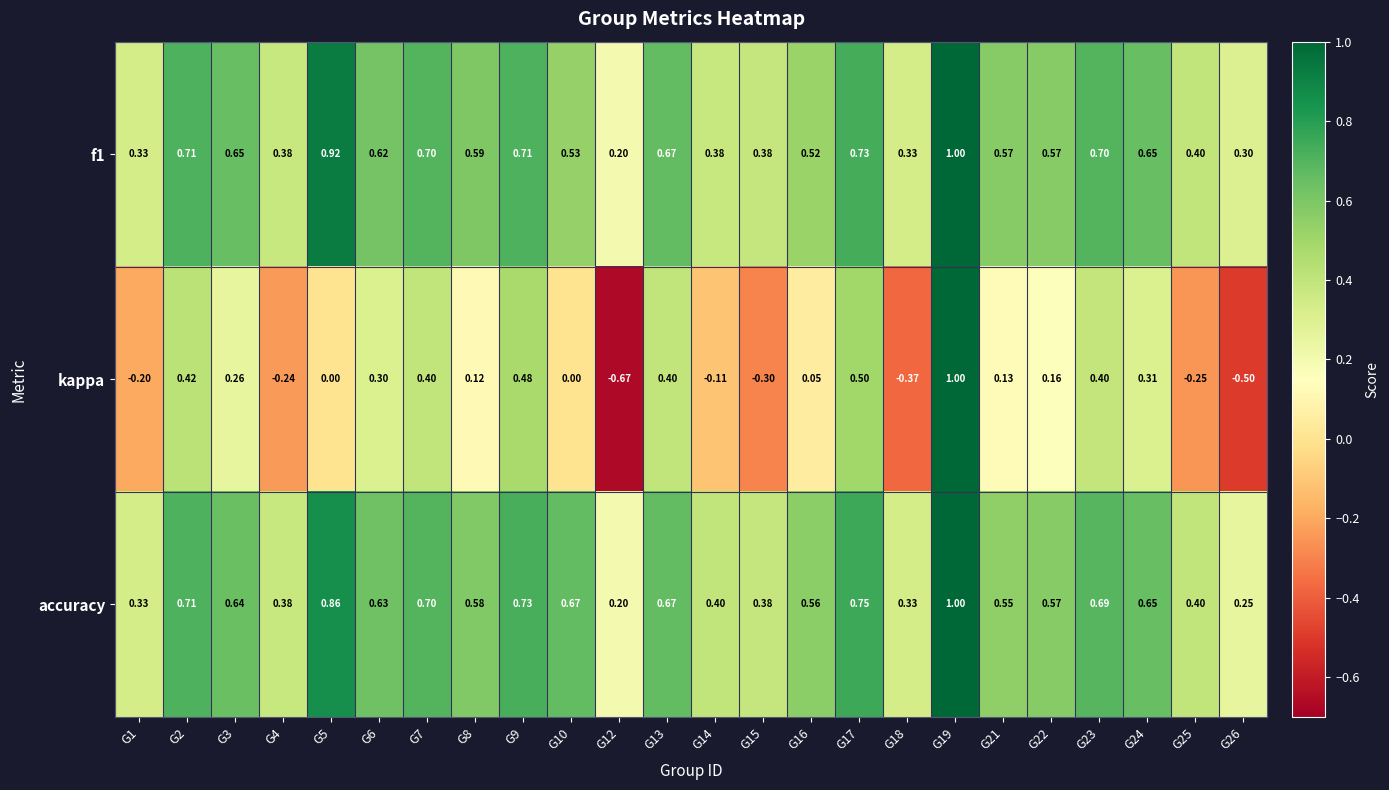

Which series has the largest total across all categories?

accuracy